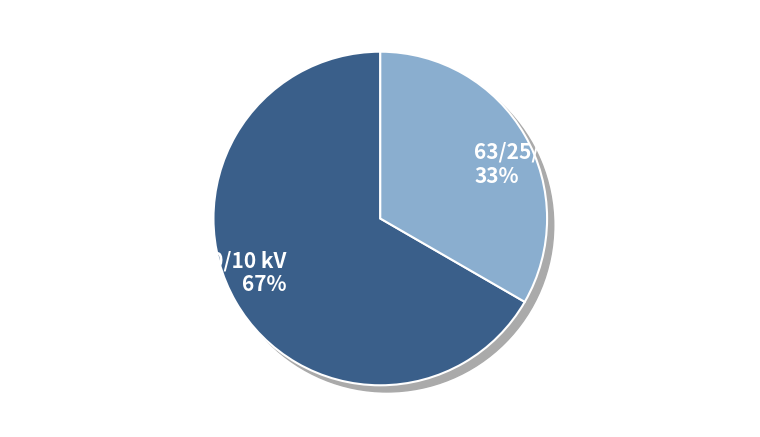

Which has a higher value, 63/25/38 MVA 110/20/10 kV or 63/25/38 MVA 110/10/10 kV?

63/25/38 MVA 110/20/10 kV